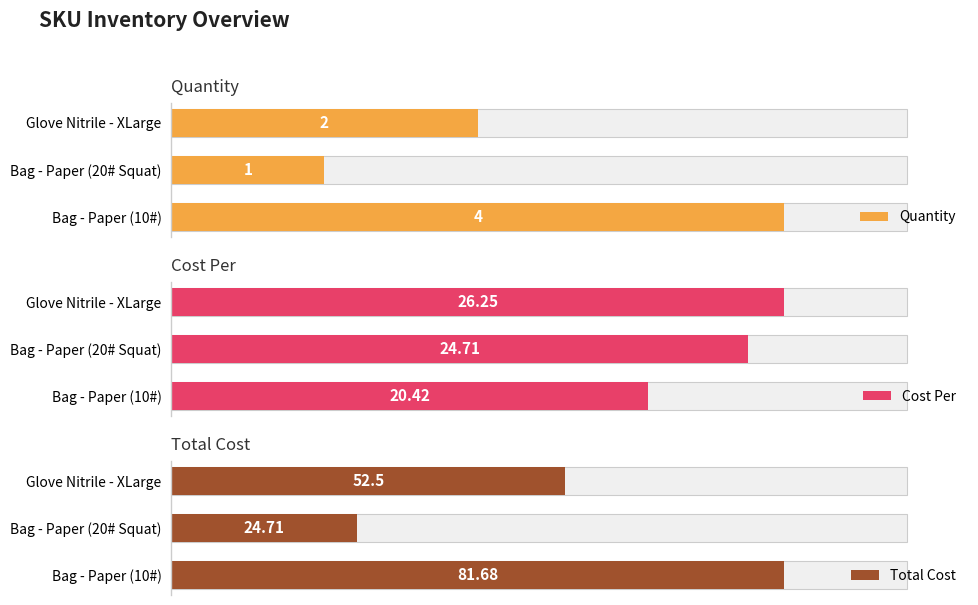

Between Bag - Paper (20# Squat) and Glove Nitrile - XLarge, which series saw the biggest shift?

Total Cost